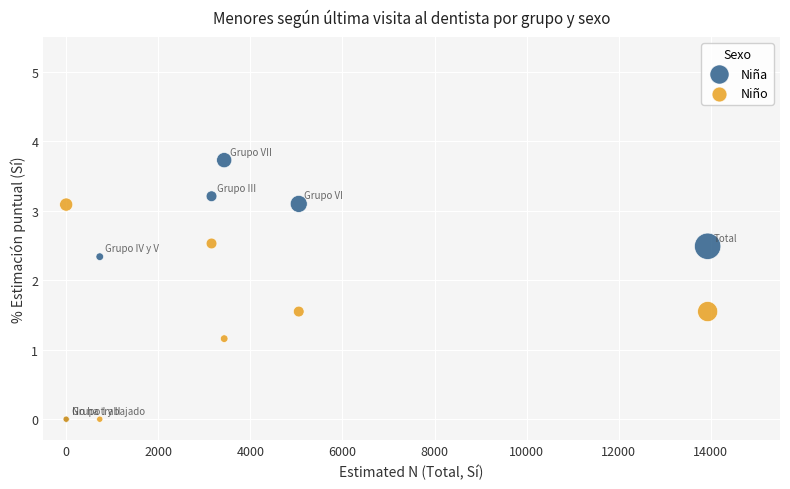

Across all series, what Y value is closest to 1?

1.2